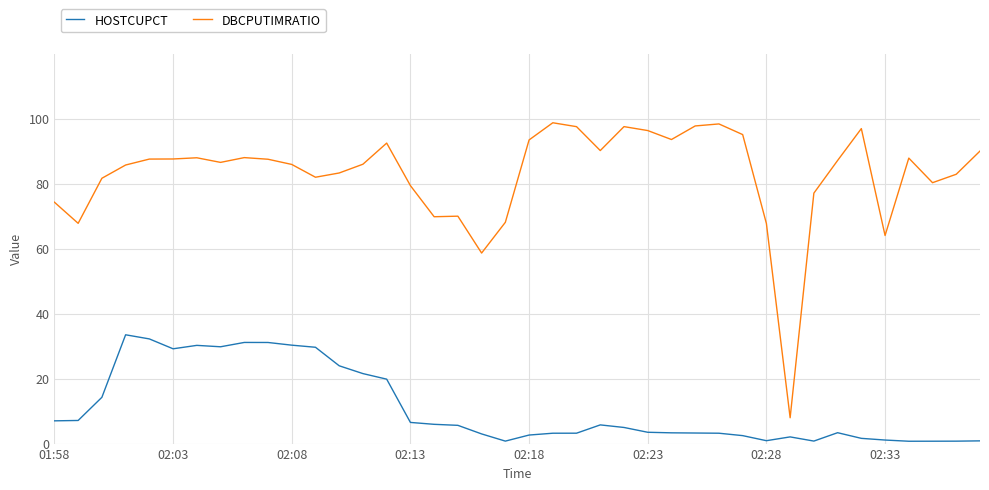

True or false: HOSTCUPCT and DBCPUTIMRATIO cross at least once.

False